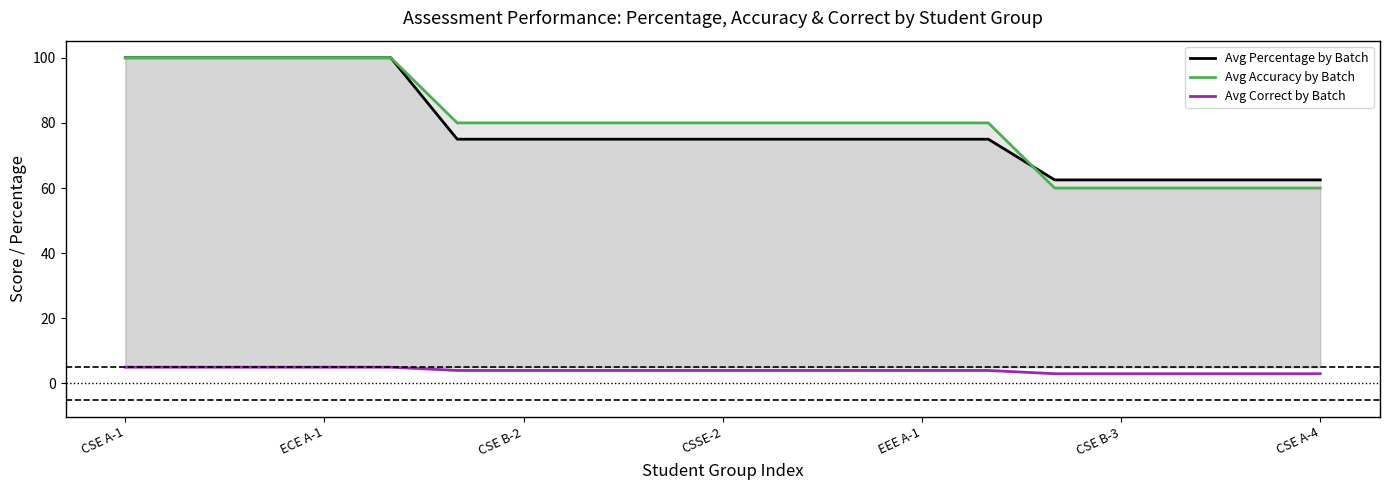

Does the chart display data point markers on the line(s)?

No